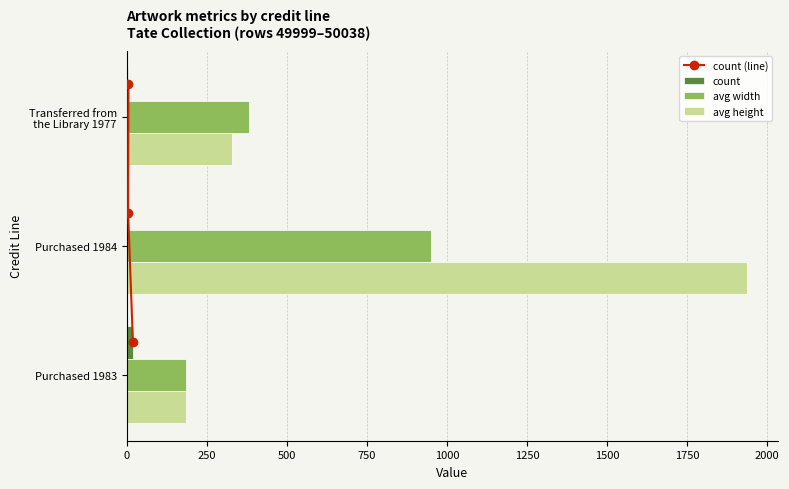

Is it true that avg height equals 1936 at Purchased 1984?

True